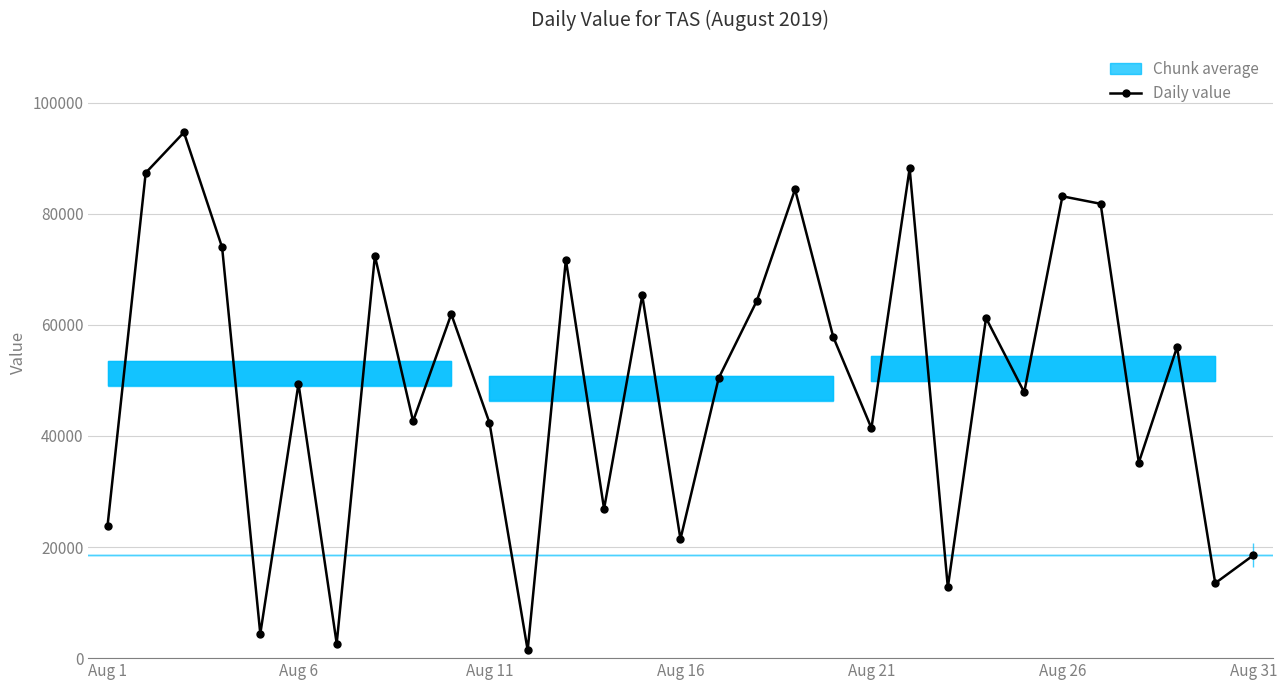

What is the greatest value displayed?

94625